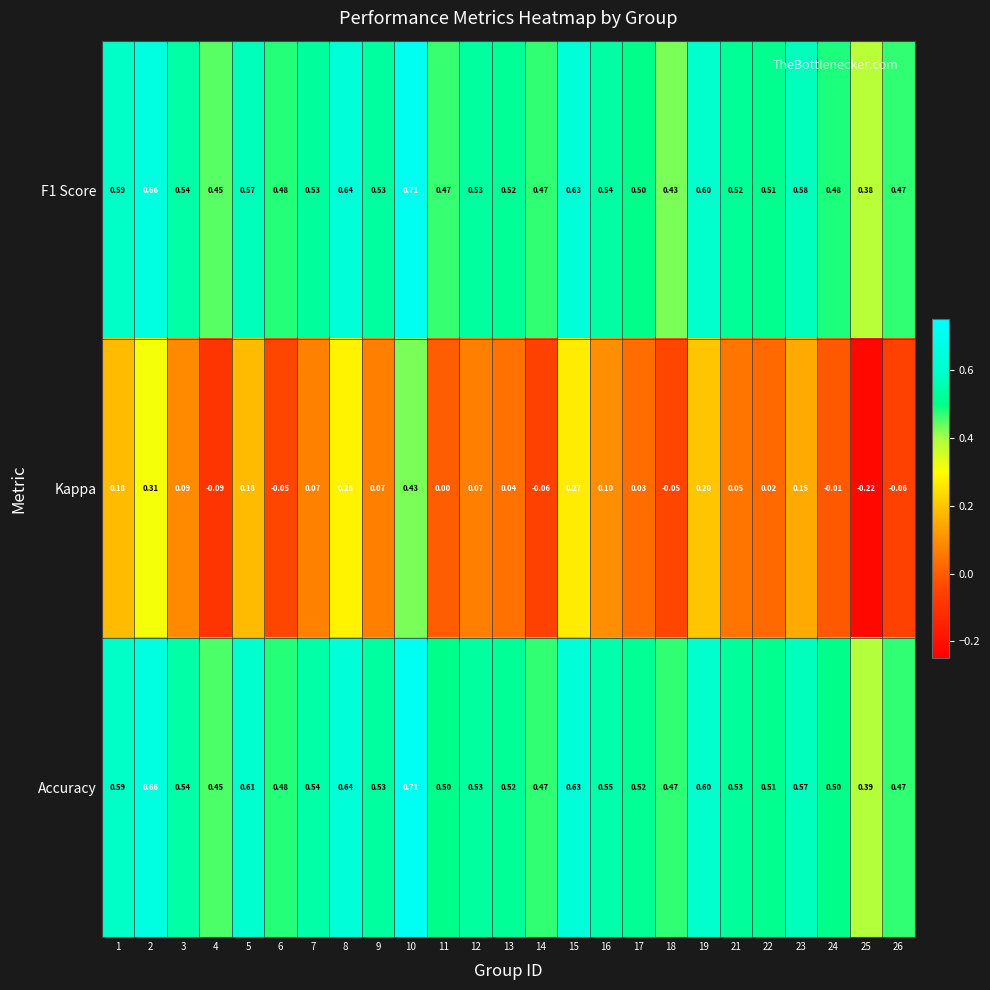

Which series has the largest total across all categories?

Accuracy